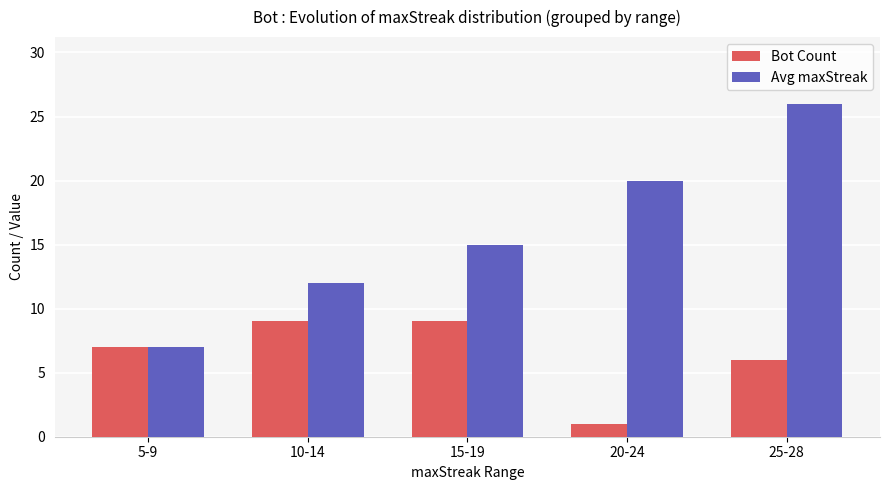

At which category is the sum across all series the highest?

25-28